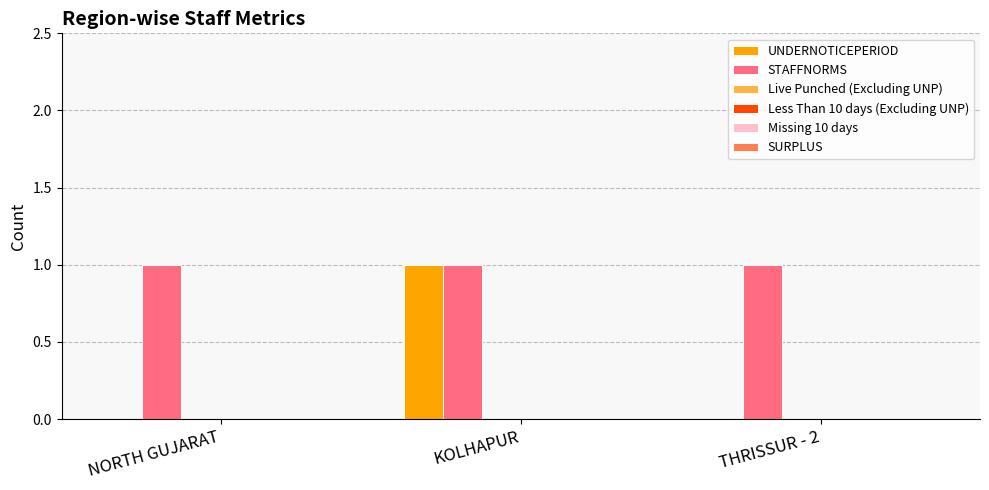

Does the chart contain stacked bars?

No